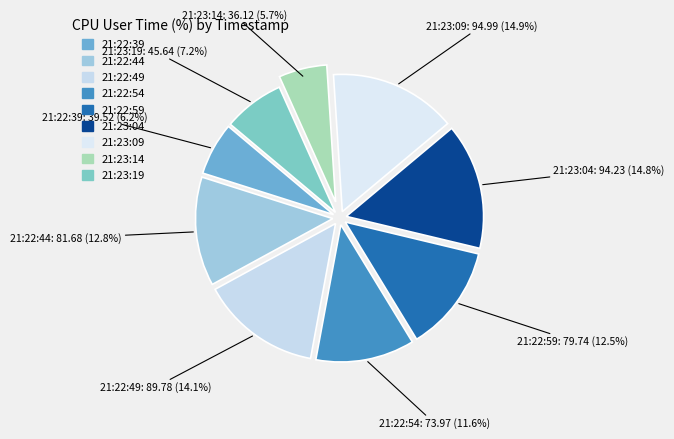

What percentage do 21:23:19 and 21:22:54 together represent?

18.8%